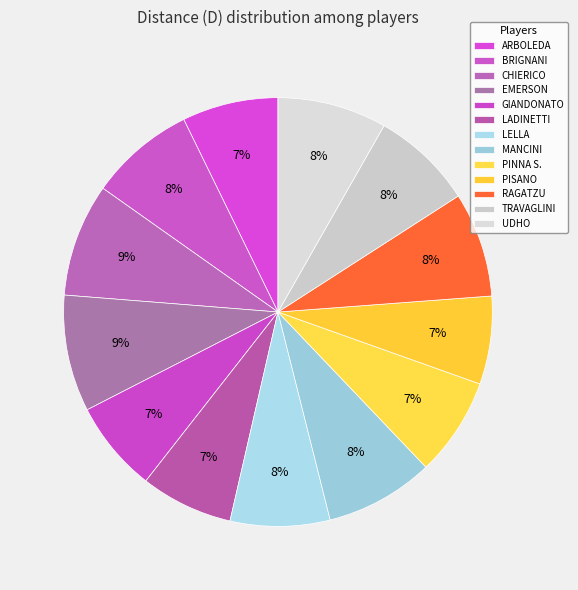

Is the sum of PINNA S. and LELLA greater than half?

No